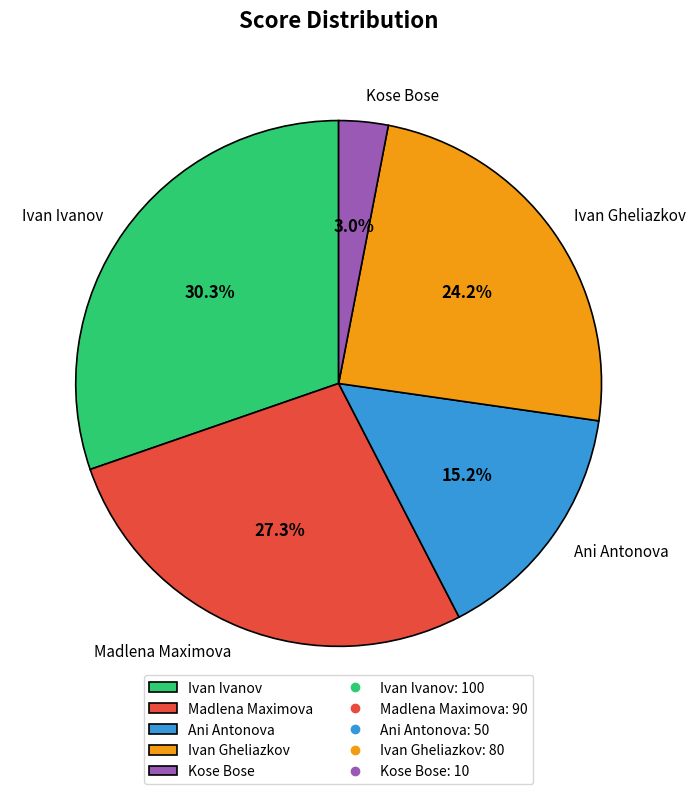

To the nearest percent, what is the average slice percentage?

20%